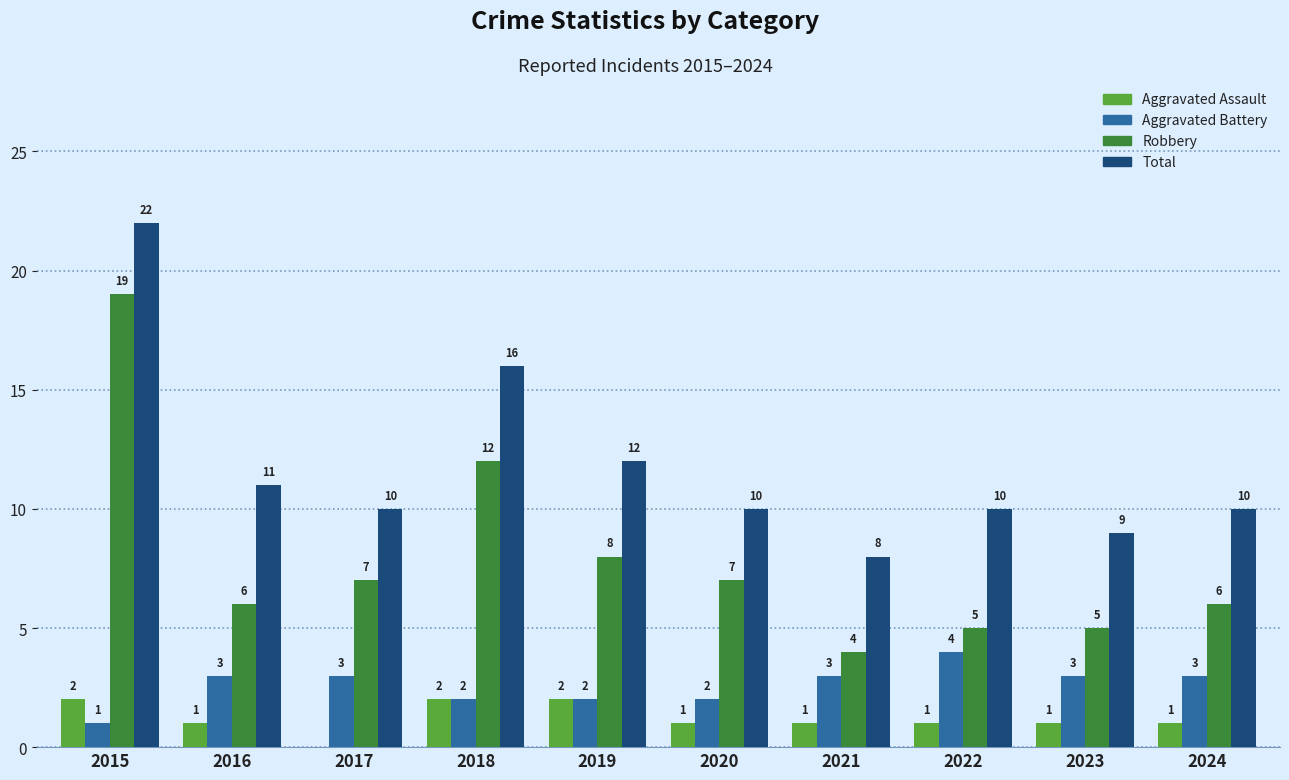

Which series changed the most between 2015 and 2022?

Robbery